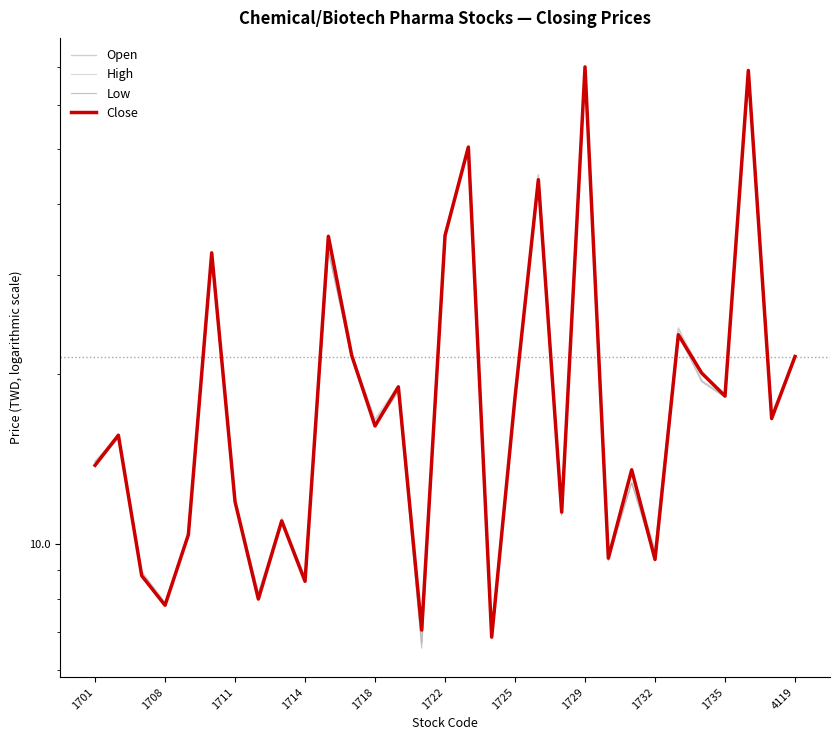

What position from the right is 26?

5